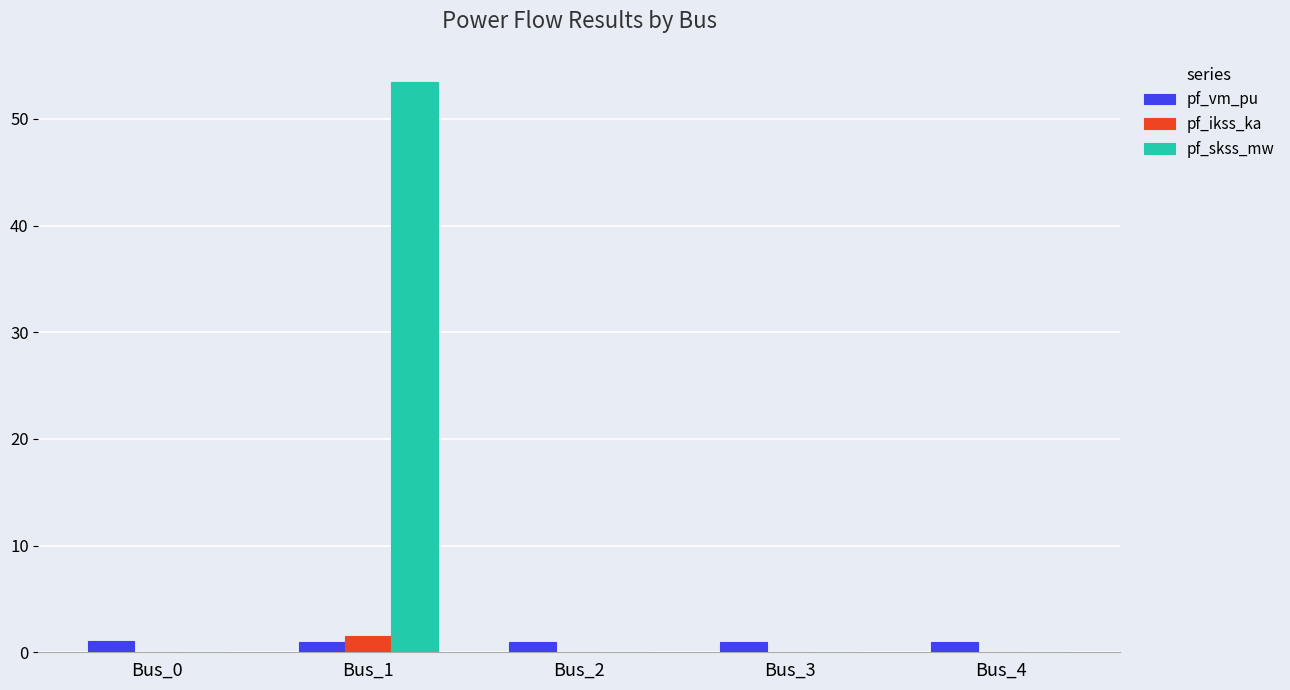

How many data points does each series have?

5